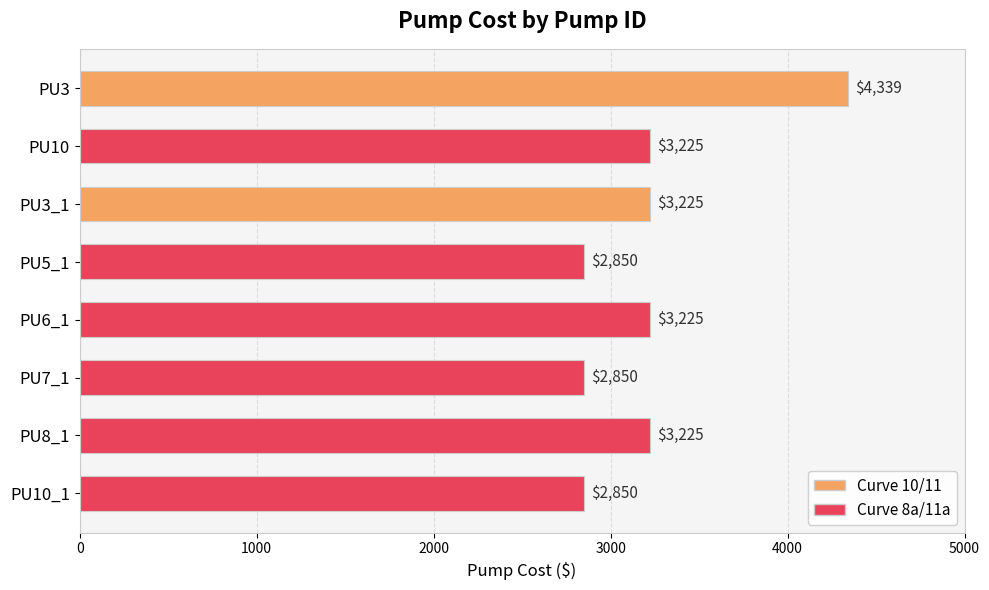

How many data points are less than 3225?

3